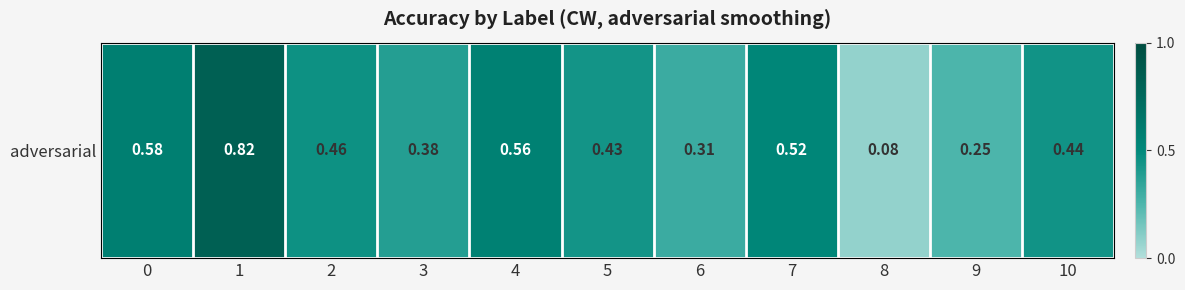

Count the number of data series in this chart.

1